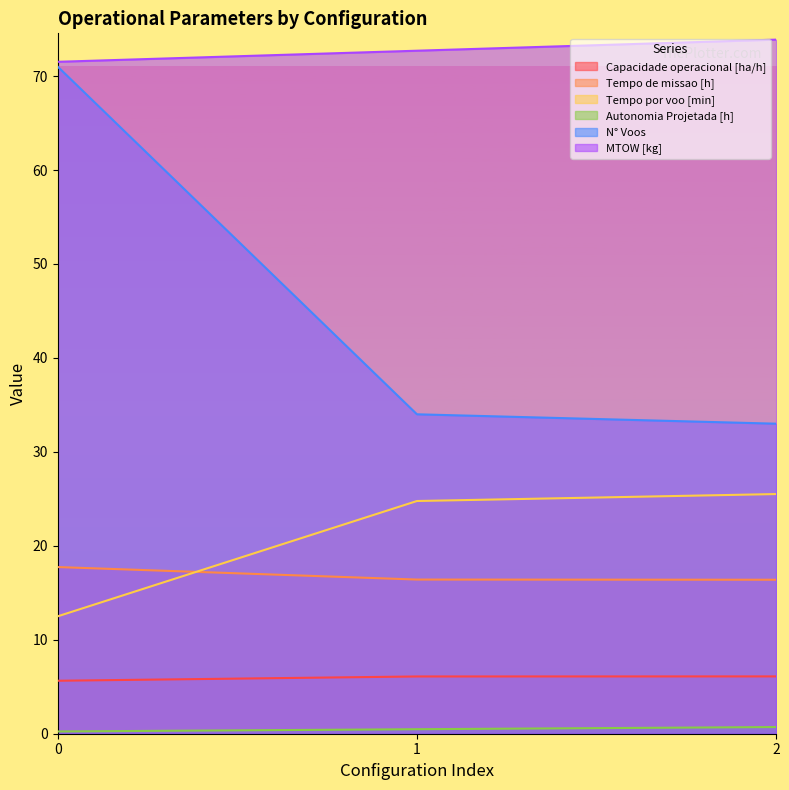

Reading right to left, extract all data points from this chart.

Capacidade operacional [ha/h]: 6.1	6.1	5.6
Tempo de missao [h]: 16.4	16.4	17.7
Tempo por voo [min]: 25.5	24.8	12.5
Autonomia Projetada [h]: 0.7	0.5	0.2
N° Voos: 33.0	34.0	71.0
MTOW [kg]: 73.9	72.7	71.5